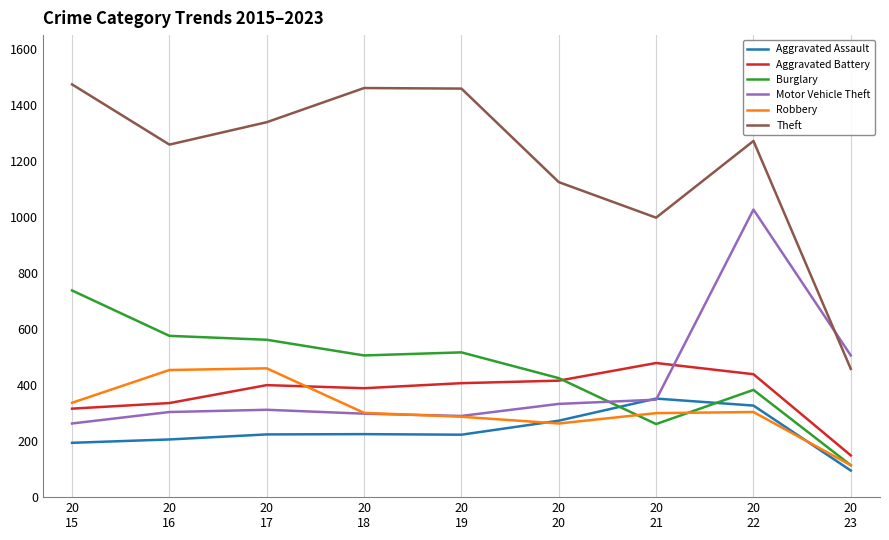

How many interior local peaks does the Robbery series have?

2